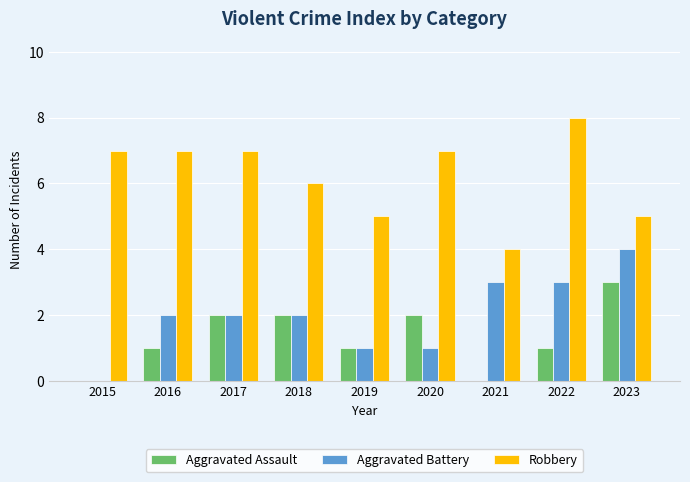

What are all the series names shown in the legend?

Aggravated Assault, Aggravated Battery, Robbery